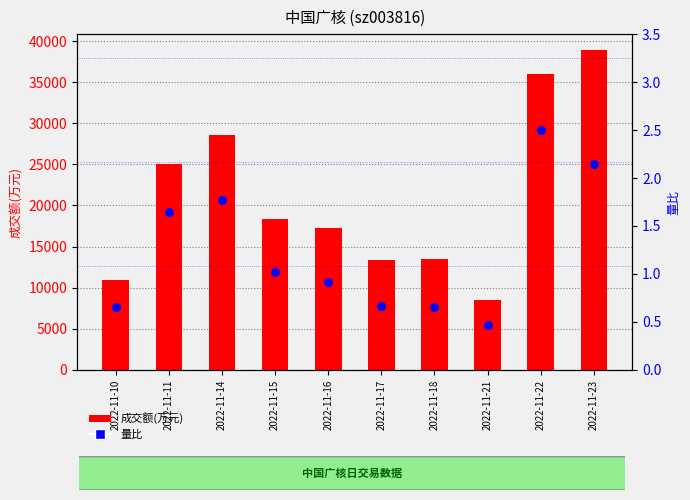

Is the value of 量比 at 2022-11-23 greater than the value of 成交额(万元) at 2022-11-14?

No